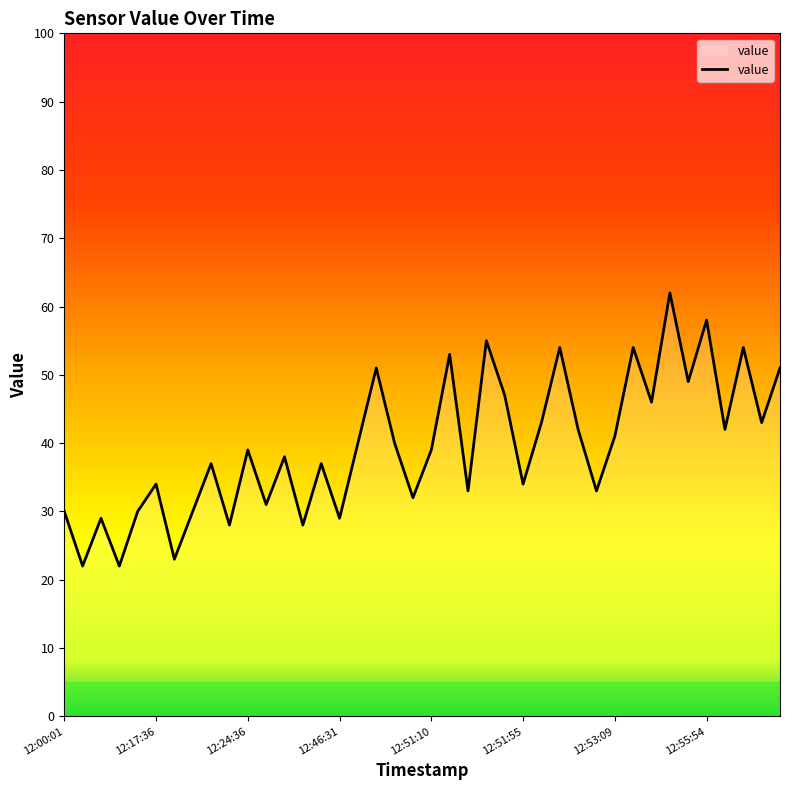

Reading right to left, extract all data points from this chart.

51	43	54	42	58	49	62	46	54	41	33	42	54	43	34	47	55	33	53	39	32	40	51	40	29	37	28	38	31	39	28	37	30	23	34	30	22	29	22	30